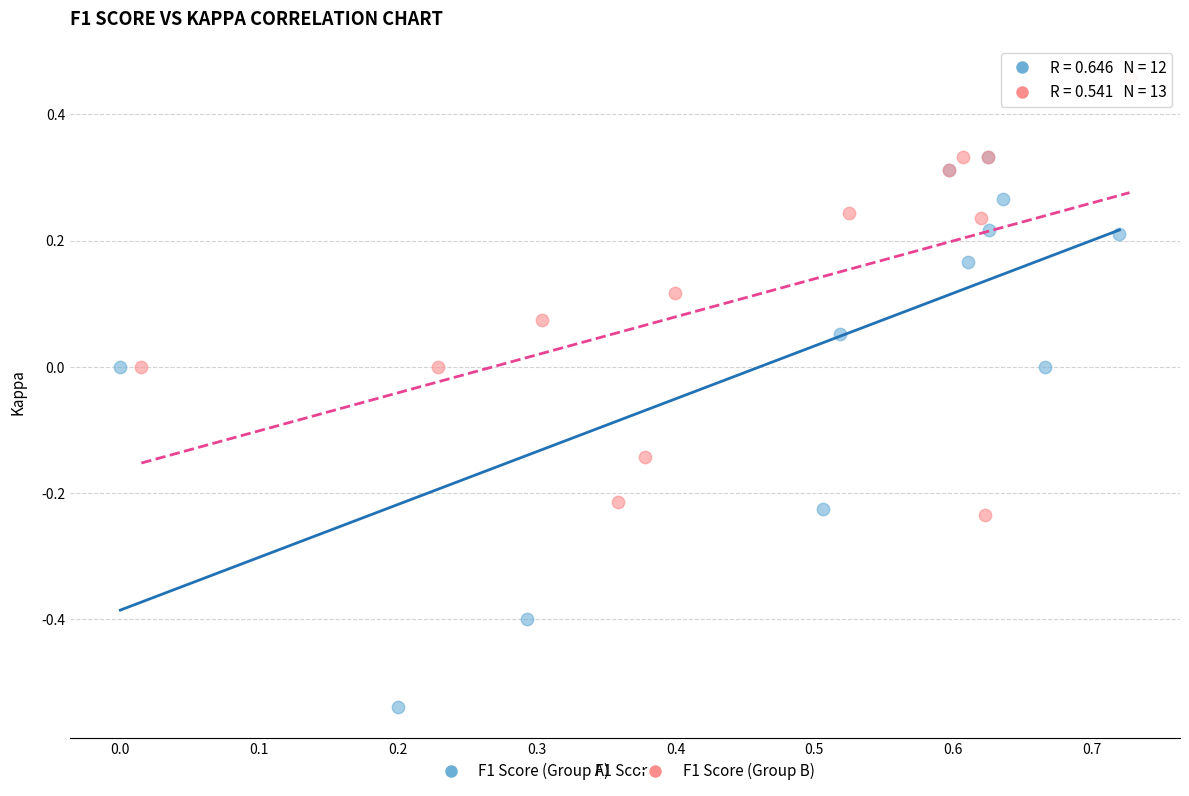

What are all the series names shown in the legend?

F1 Score (Group A), F1 Score (Group B)